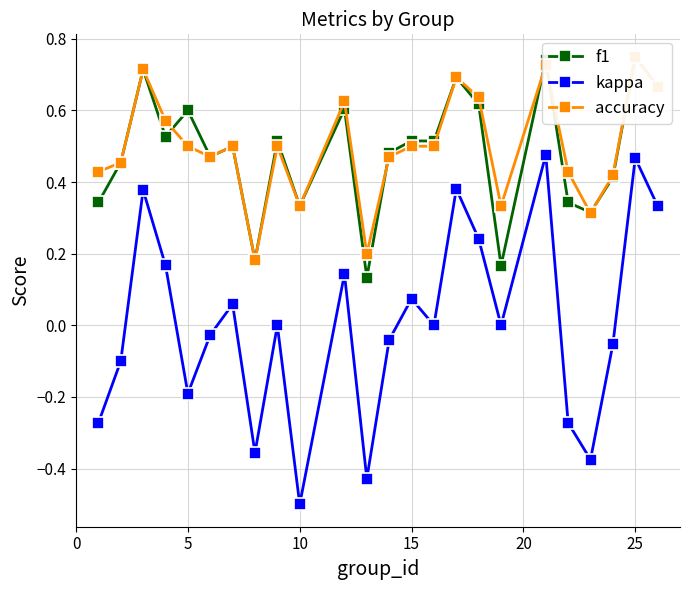

True or false: kappa and f1 cross at least once.

False